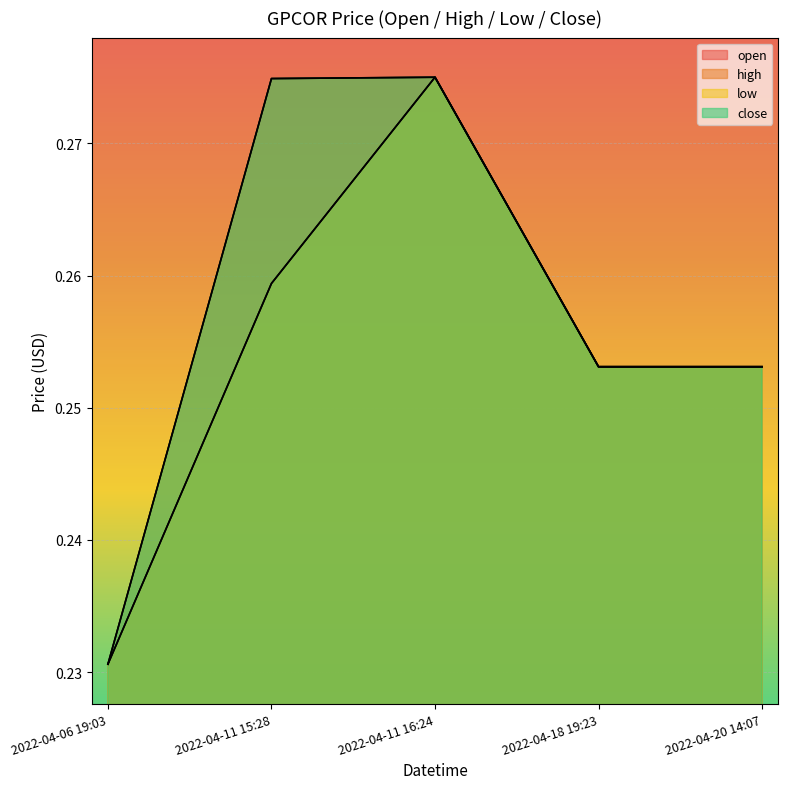

Reading left to right, what are all the values shown in this chart?

open: 0.2	0.3	0.3	0.3	0.3
high: 0.2	0.3	0.3	0.3	0.3
low: 0.2	0.3	0.3	0.3	0.3
close: 0.2	0.3	0.3	0.3	0.3